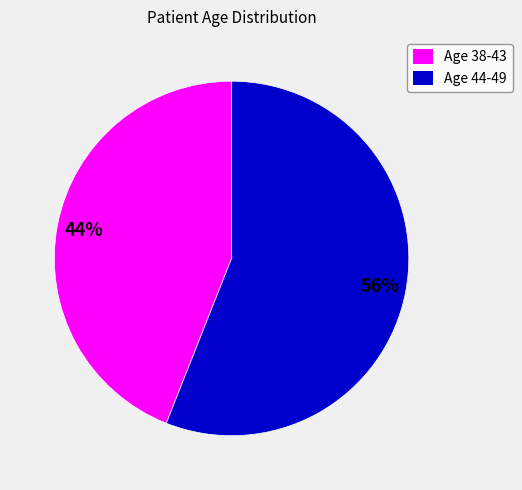

To the nearest percent, what is the combined percentage of Age 38-43 and Age 44-49?

100%